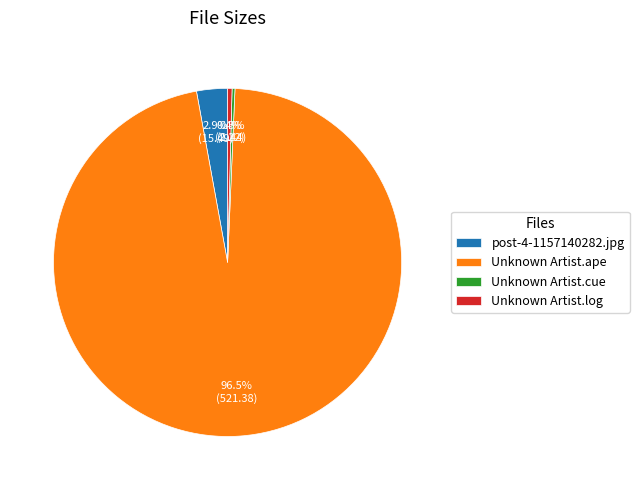

Does Unknown Artist.ape represent more than half of the total?

Yes